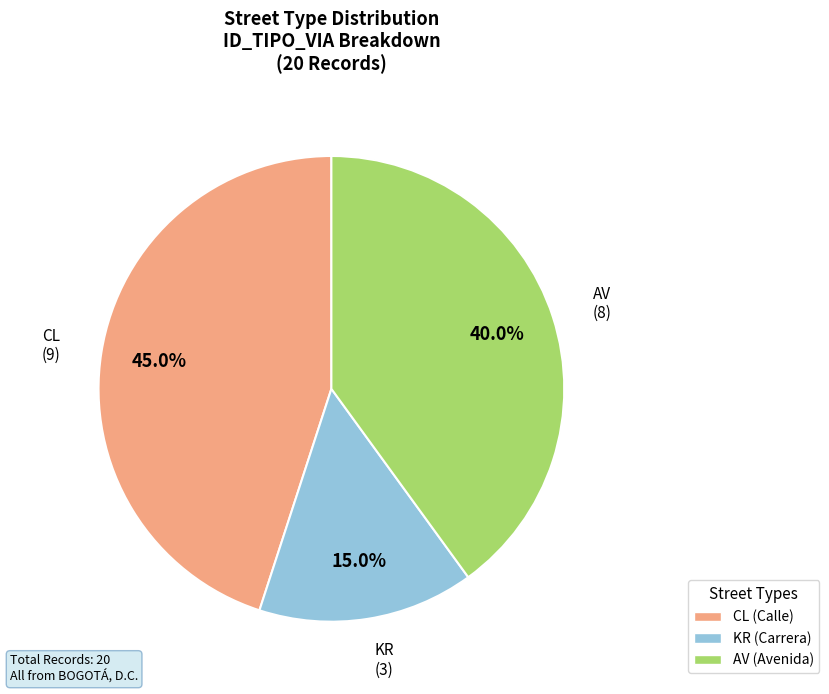

What percentage is the CL slice, to the nearest percent?

45%